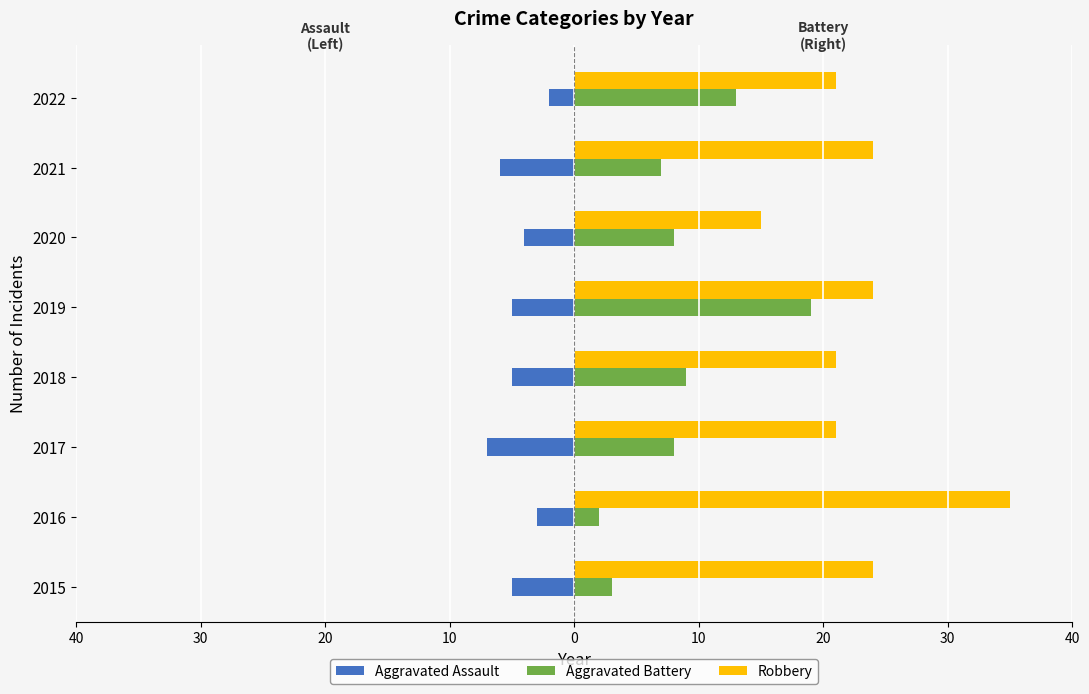

What are all the series names shown in the legend?

Aggravated Assault, Aggravated Battery, Robbery